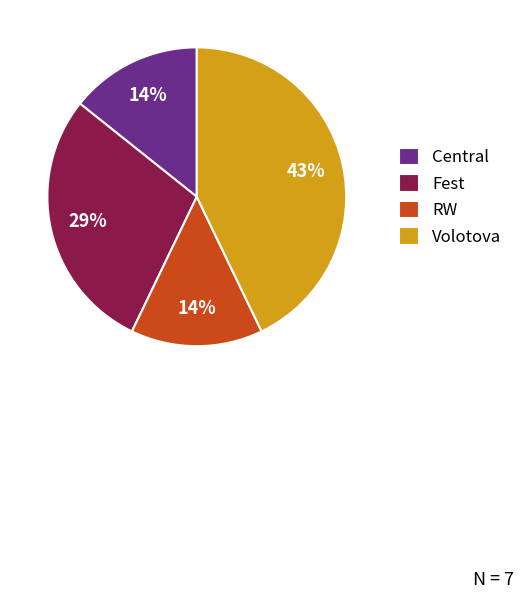

Does Volotova represent more than half of the total?

No